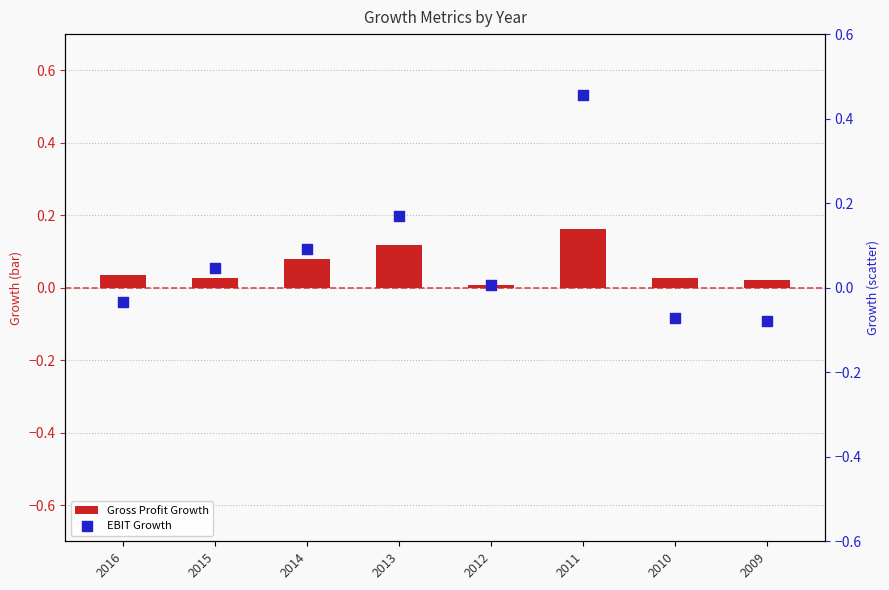

Which series has the widest spread of Y values?

EBIT Growth